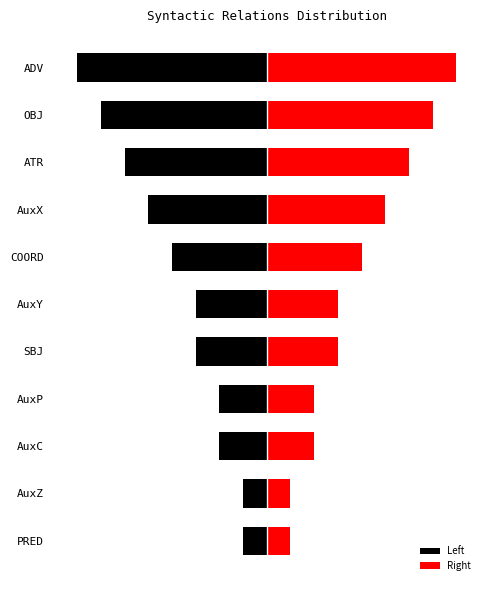

What is the sum of the Left values at COORD and OBJ?

-11